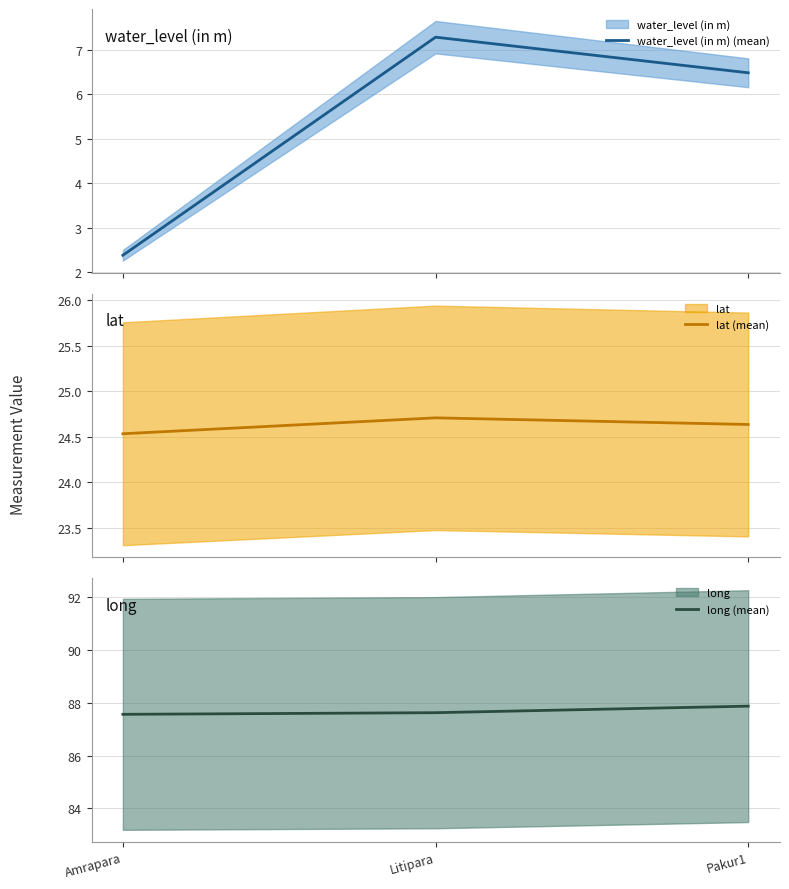

Reading right to left, list all the values displayed in this chart.

water_level (in m) (mean): 6.5	7.3	2.4
lat (mean): 24.6	24.7	24.5
long (mean): 87.9	87.6	87.6